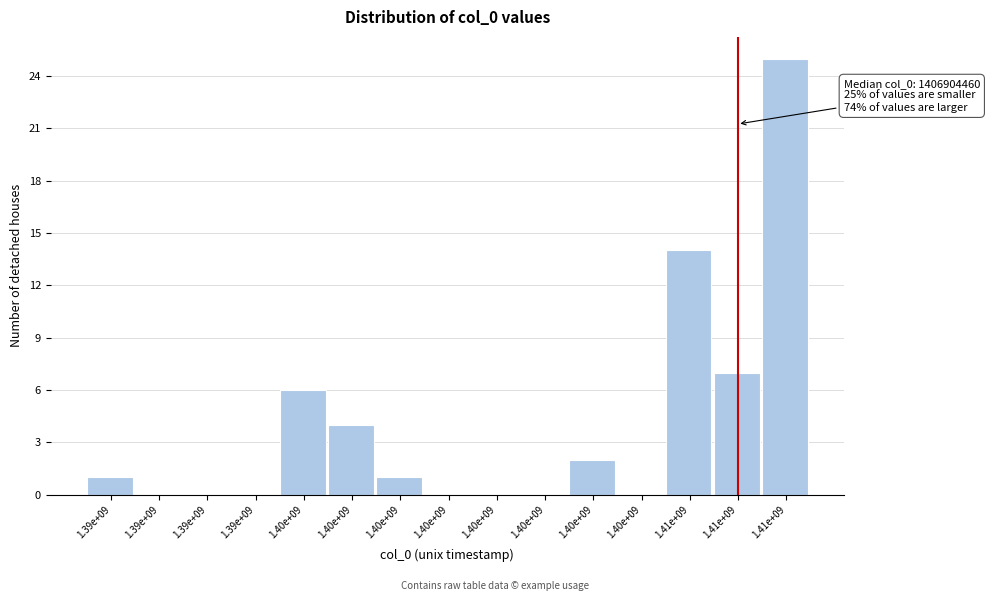

How many data points does each series have?

15